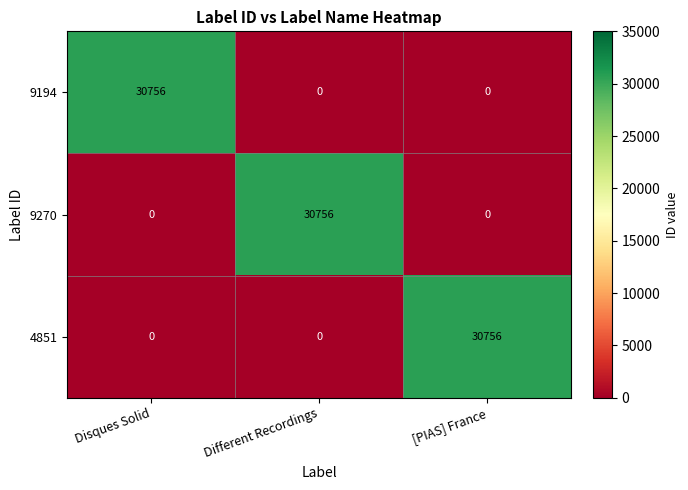

The value of 9270 at [PIAS] France is 0. True or false?

True